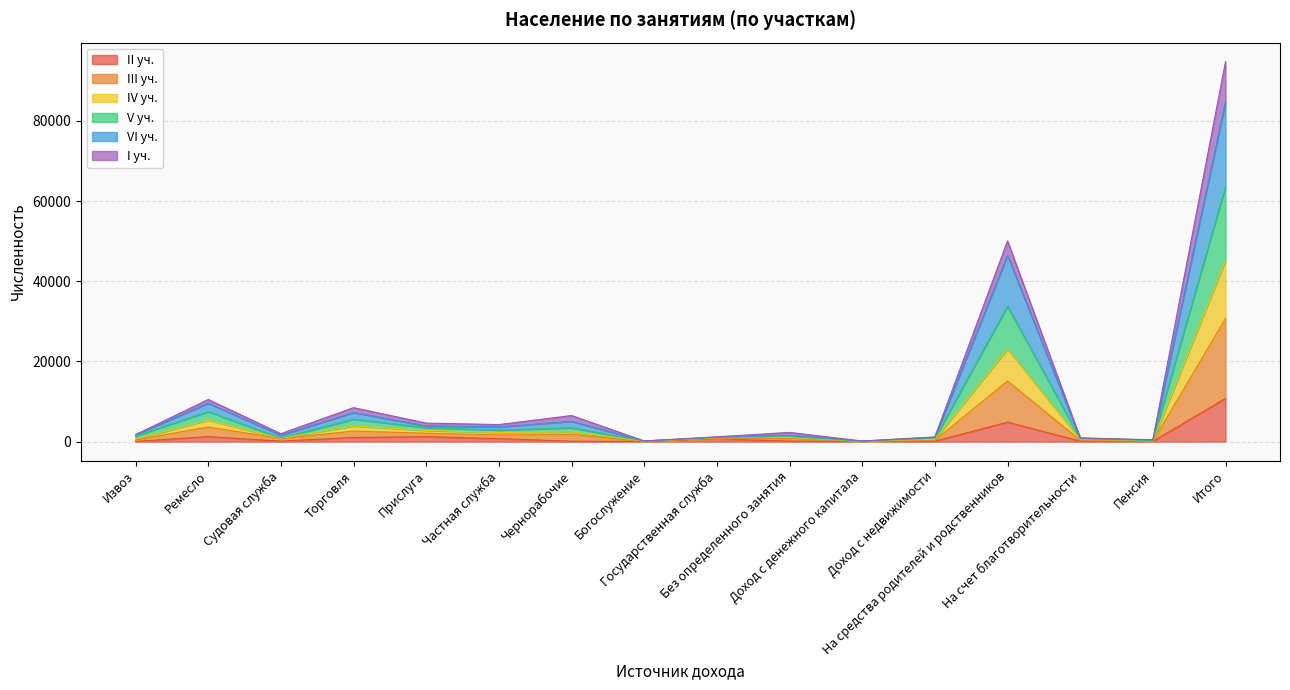

What are all the series names shown in the legend?

II уч., III уч., IV уч., V уч., VI уч., I уч.